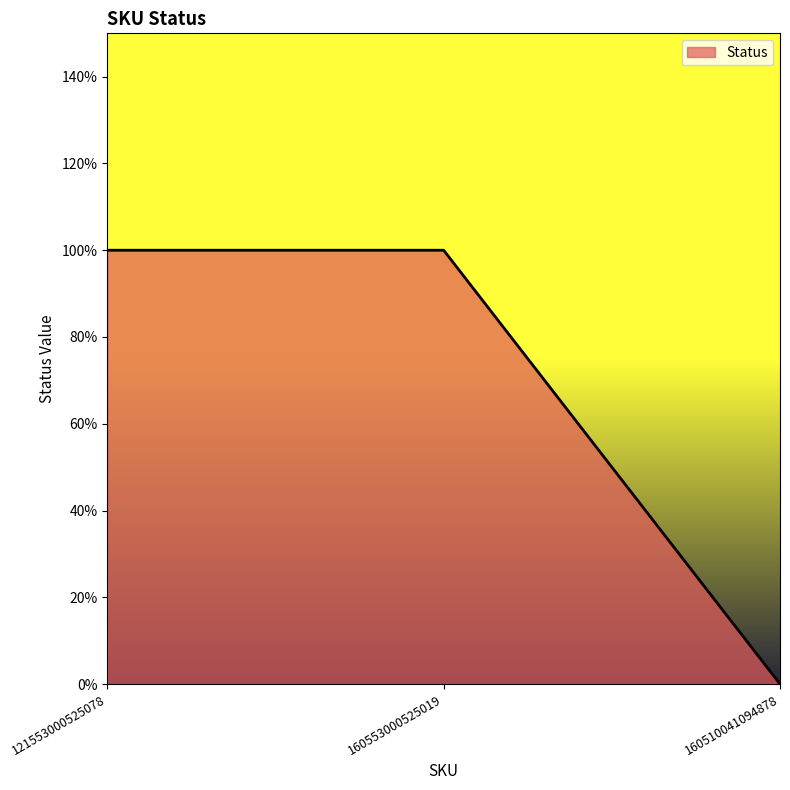

Does the chart display data point markers on the line(s)?

No